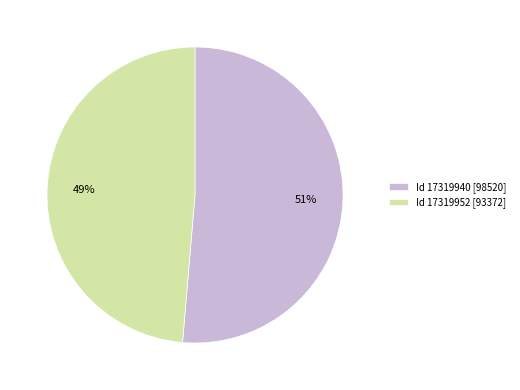

Which slice is the smallest?

Id 17319952 [93372]